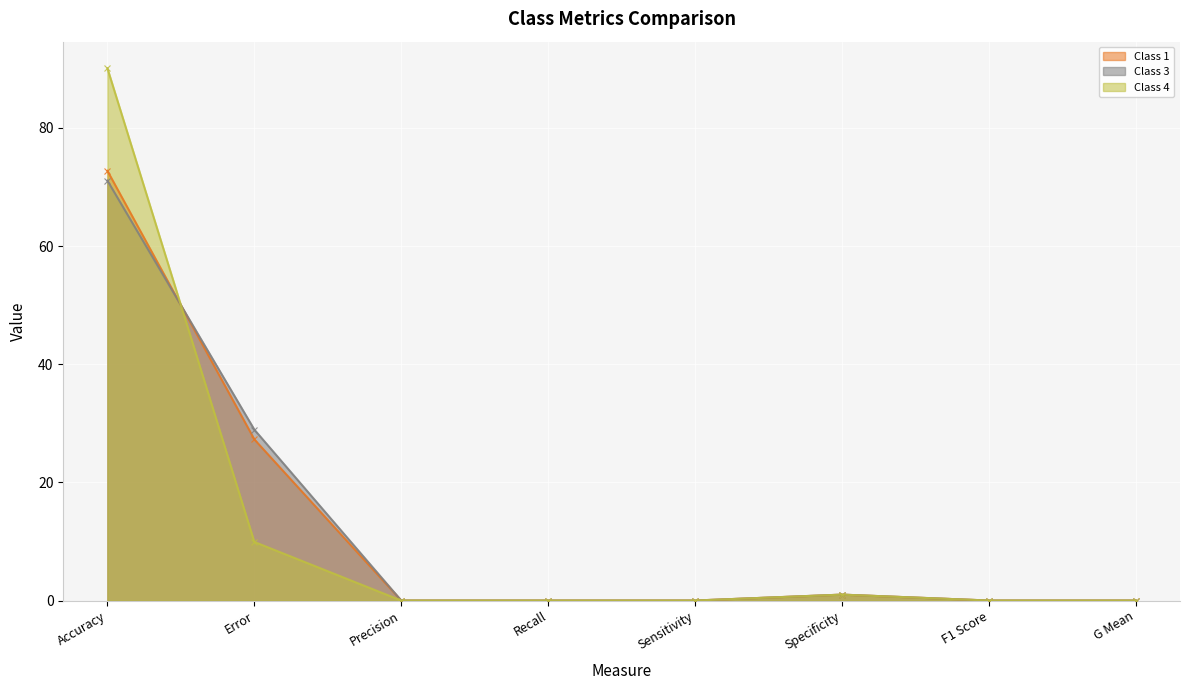

Which series has the largest total across all categories?

Class 1